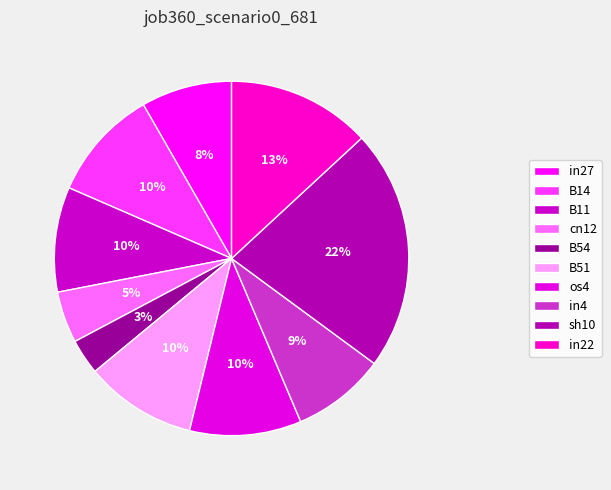

Is there any slice that represents more than half of the pie?

No